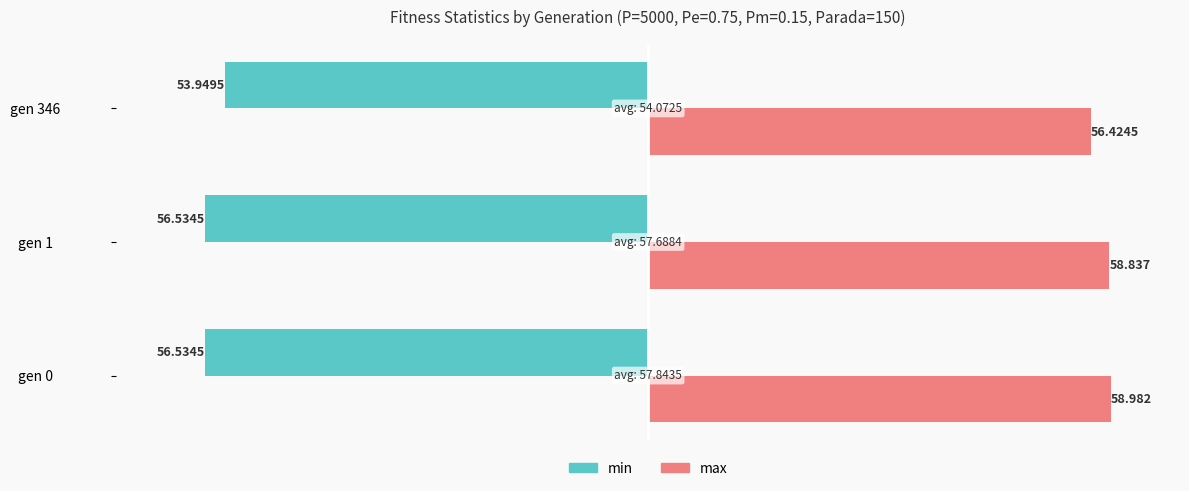

Which series has the largest total across all categories?

max